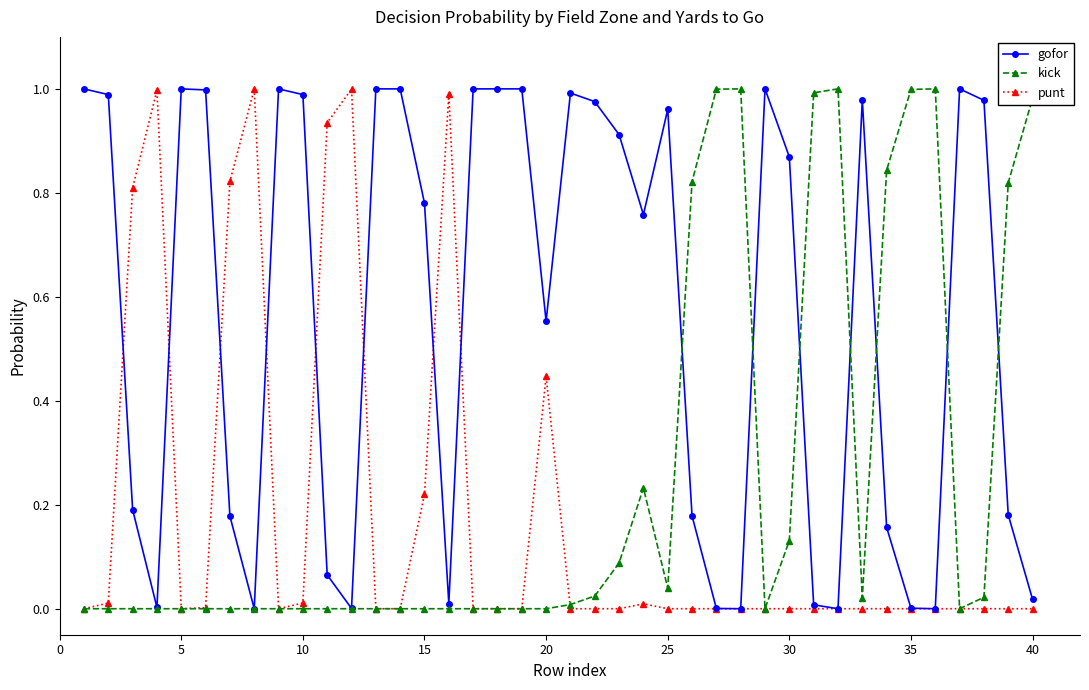

Rank the series by their average value, from lowest to highest.

punt, kick, gofor